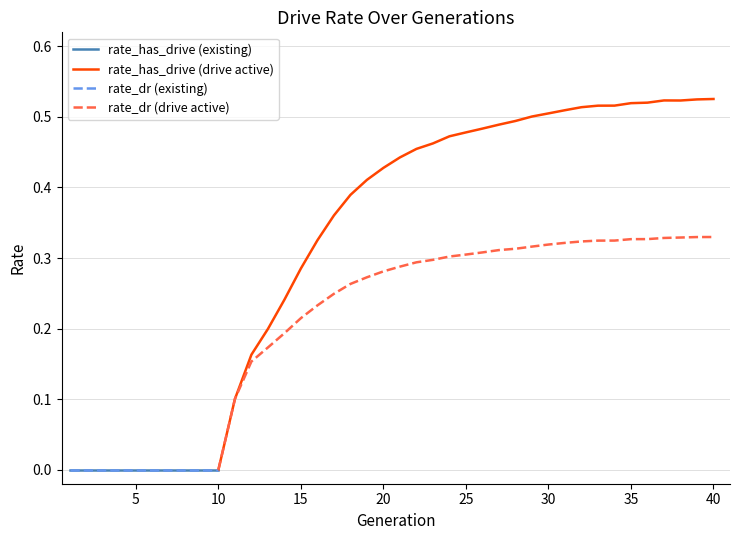

What is the difference between the maximum and minimum values in the rate_dr series?

0.3